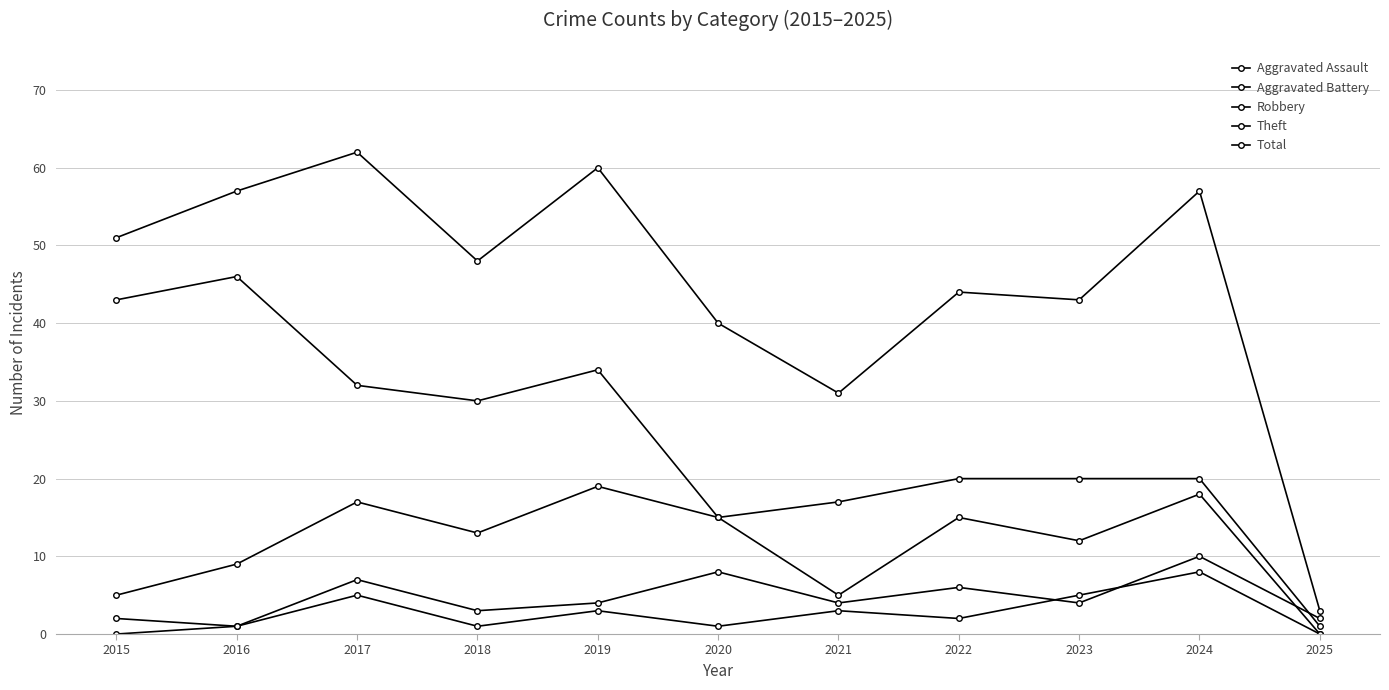

Which category has the highest value in the Robbery series?

2019